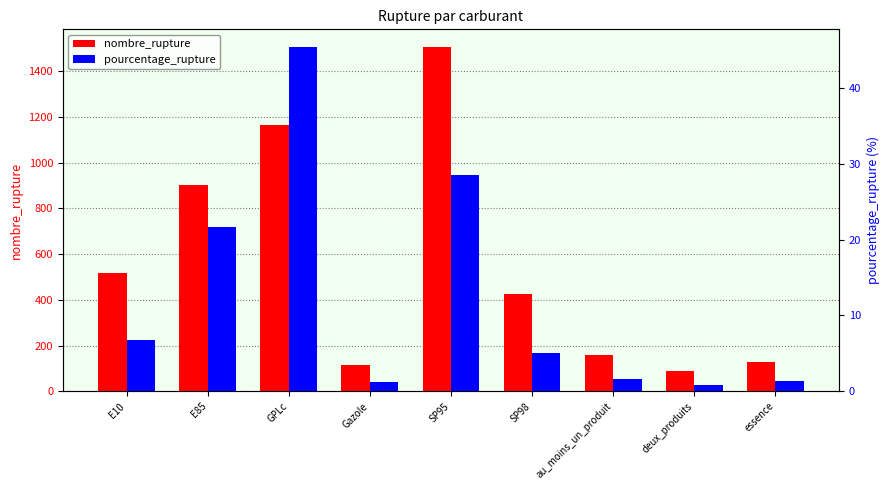

Between SP95 and SP98, which is larger?

SP95